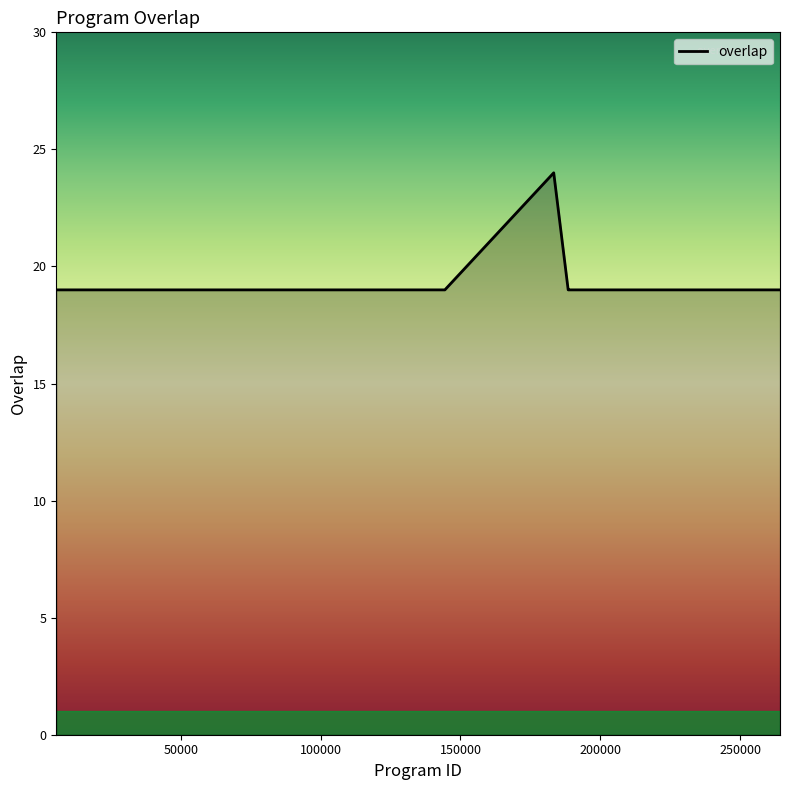

What is the maximum value shown in the chart?

24